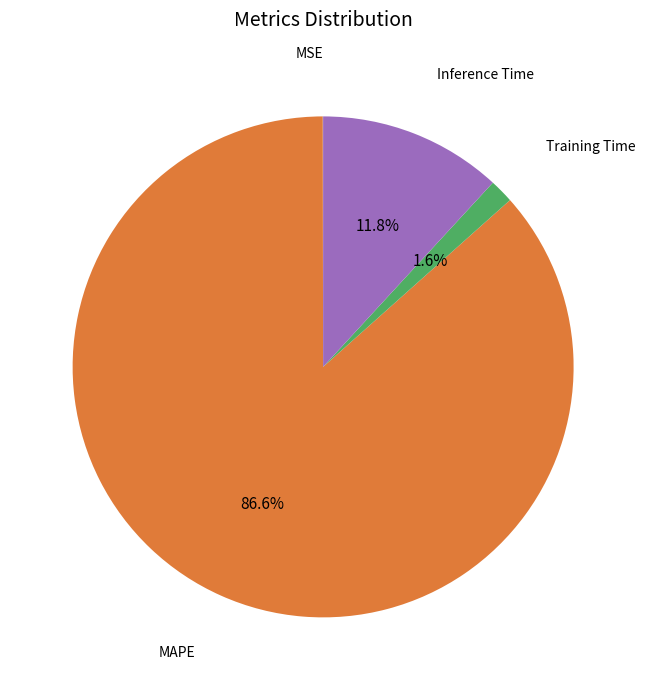

Is there a majority slice in this chart?

Yes